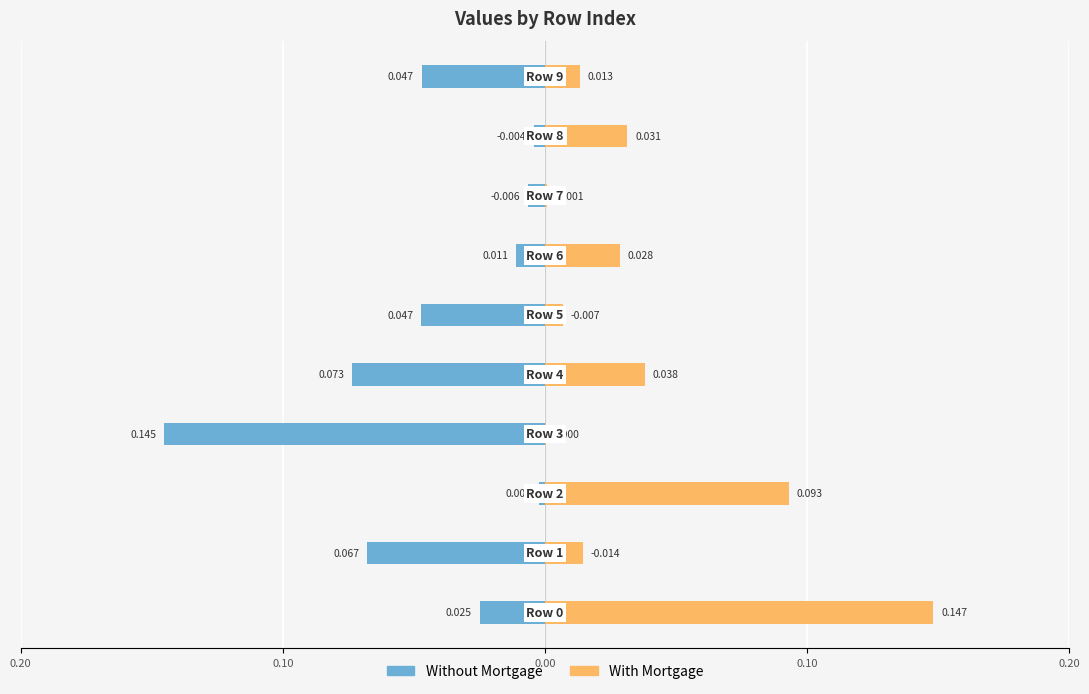

Reading left to right, list all the values displayed in this chart.

Without Mortgage: -0.0	-0.1	-0.0	-0.1	-0.1	-0.0	-0.0	-0.0	-0.0	-0.0
With Mortgage: 0.1	0.0	0.1	0.0	0.0	0.0	0.0	0.0	0.0	0.0